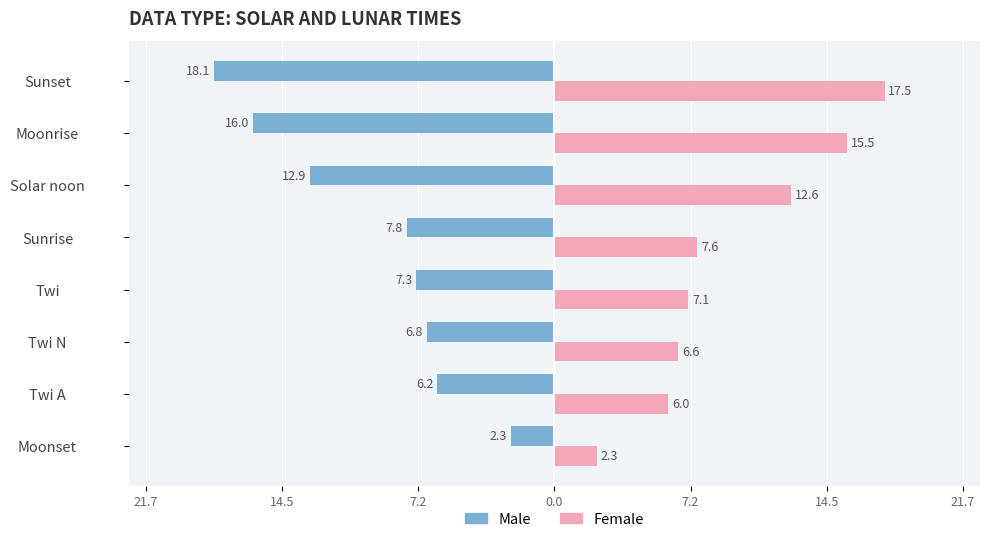

What is the difference between the second highest and second lowest values in the Male series?

9.8